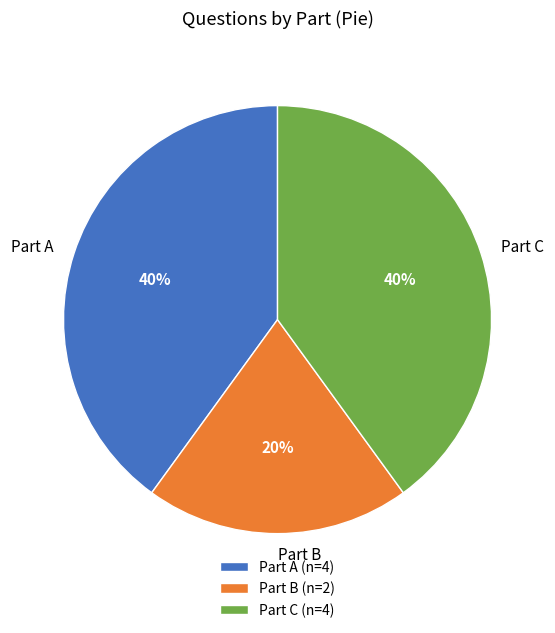

To the nearest percent, what is the average slice percentage?

33%